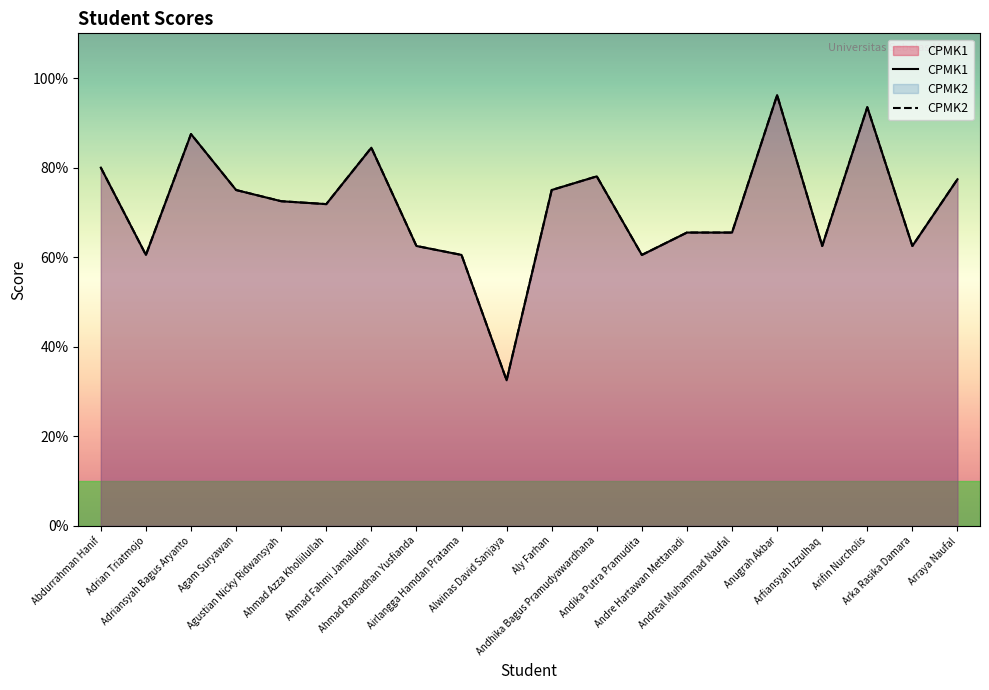

Which series has the widest spread of values?

CPMK1